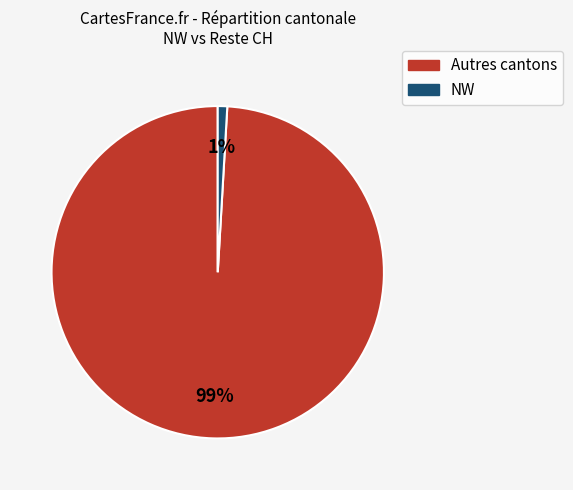

Count the number of slices in the pie.

2